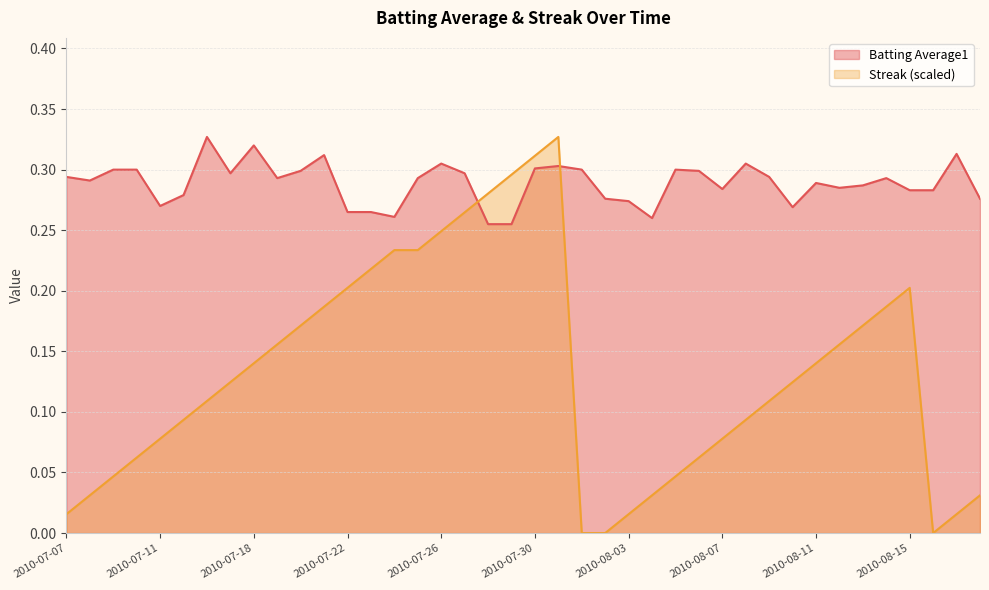

At which category does Batting Average1 reach its first local valley?

2010-07-08